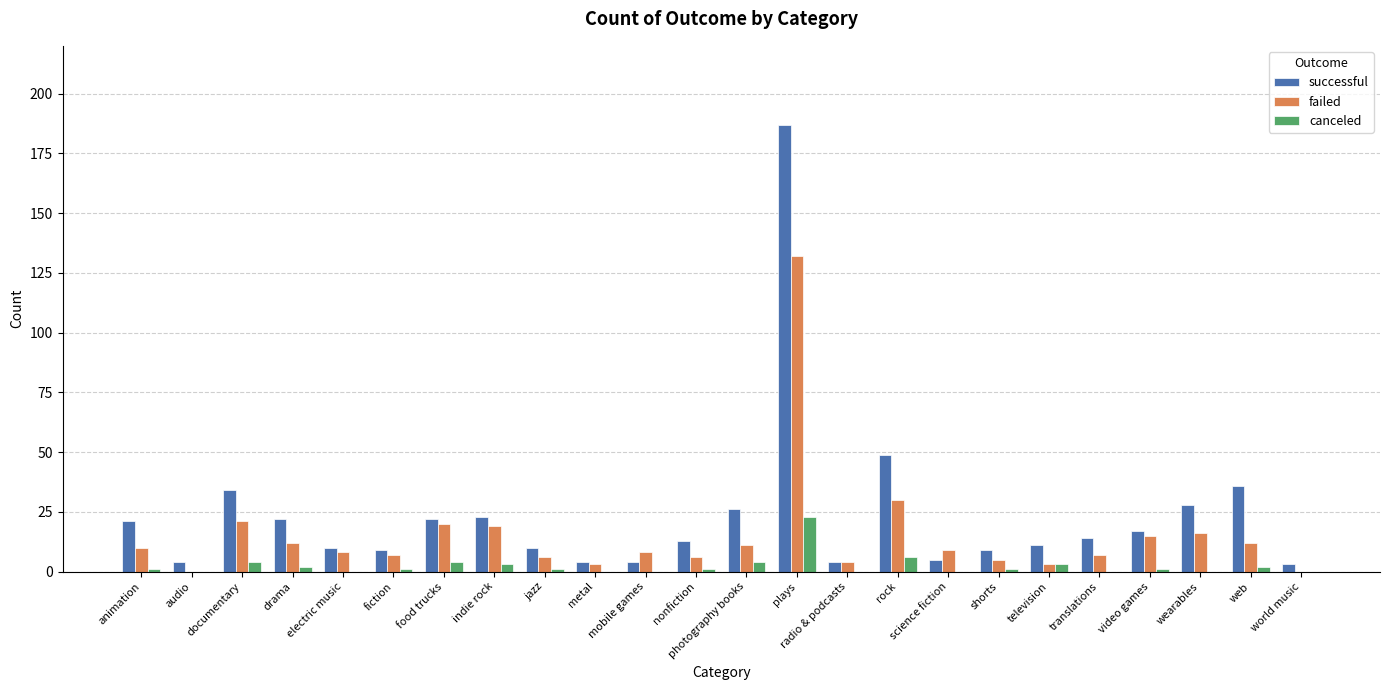

How many distinct data groups are displayed?

3